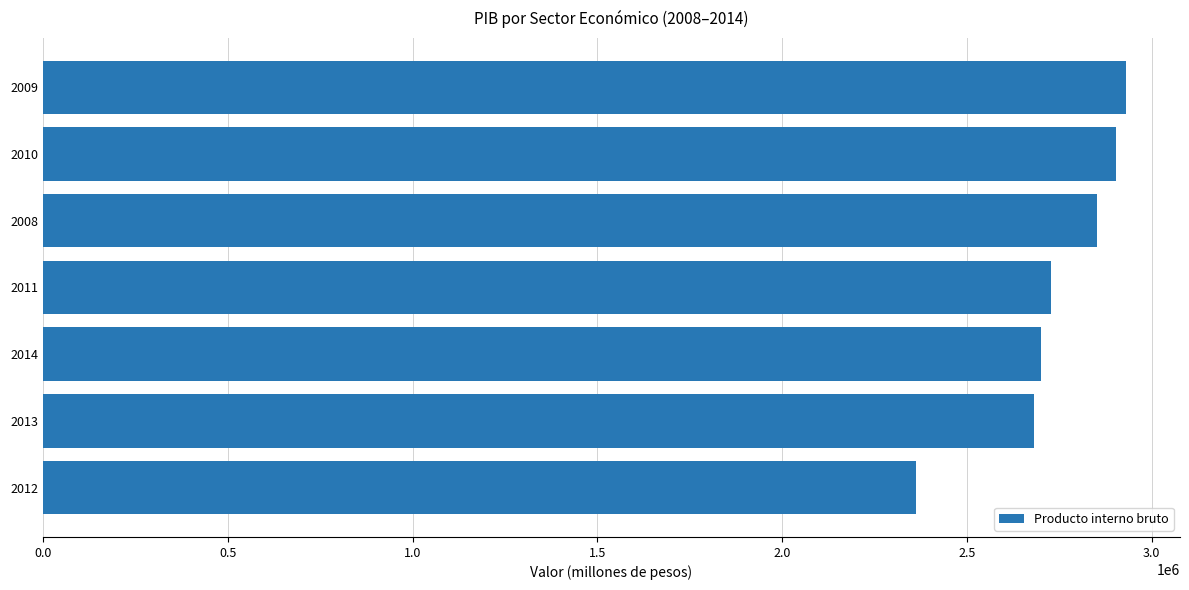

Are the bars grouped side by side (vs. stacked)?

No